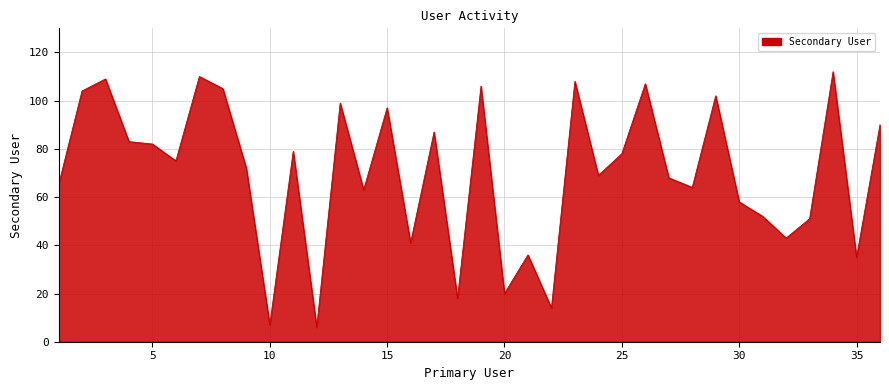

What is the maximum value shown in the chart?

112